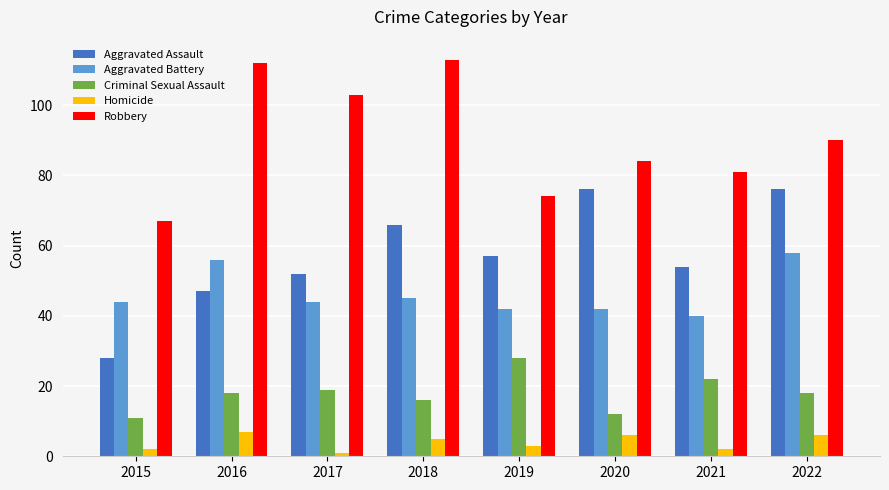

Reading left to right, transcribe all the data shown in this chart.

Aggravated Assault: 2015=28	2016=47	2017=52	2018=66	2019=57	2020=76	2021=54	2022=76
Aggravated Battery: 2015=44	2016=56	2017=44	2018=45	2019=42	2020=42	2021=40	2022=58
Criminal Sexual Assault: 2015=11	2016=18	2017=19	2018=16	2019=28	2020=12	2021=22	2022=18
Homicide: 2015=2	2016=7	2017=1	2018=5	2019=3	2020=6	2021=2	2022=6
Robbery: 2015=67	2016=112	2017=103	2018=113	2019=74	2020=84	2021=81	2022=90